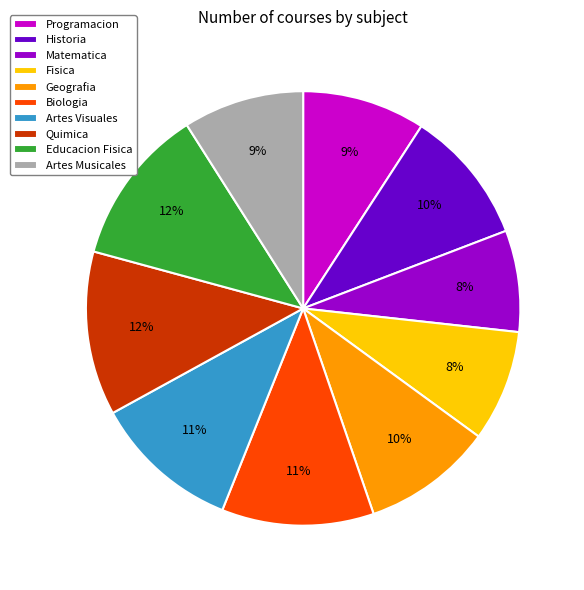

To the nearest percent, what portion does Matematica represent?

8%